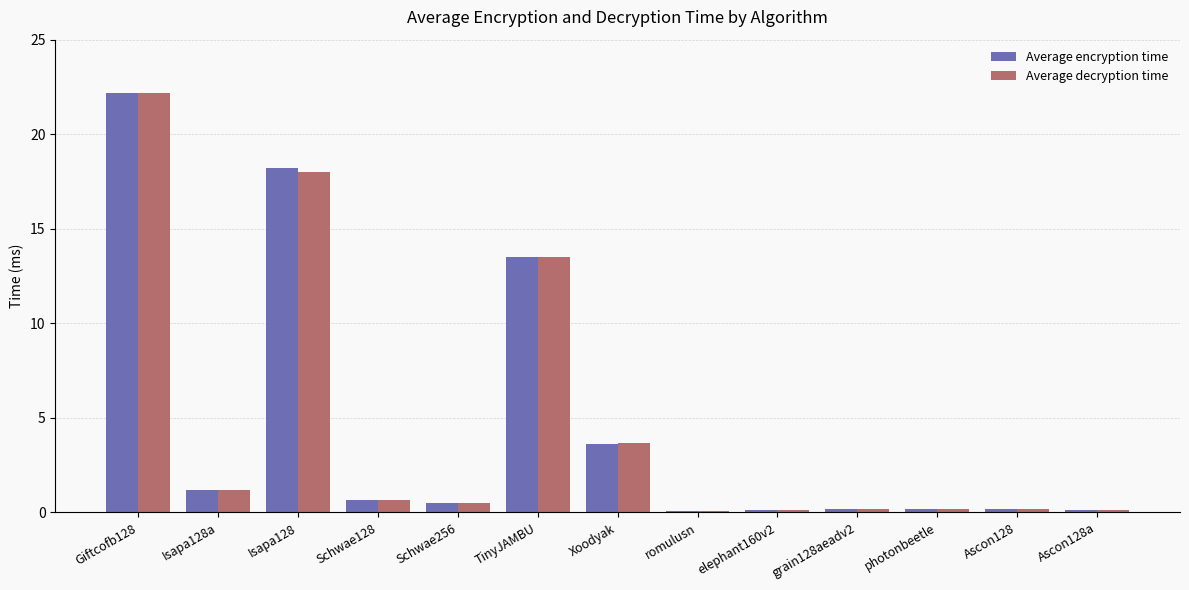

What is the total value across all series at romulusn?

0.2